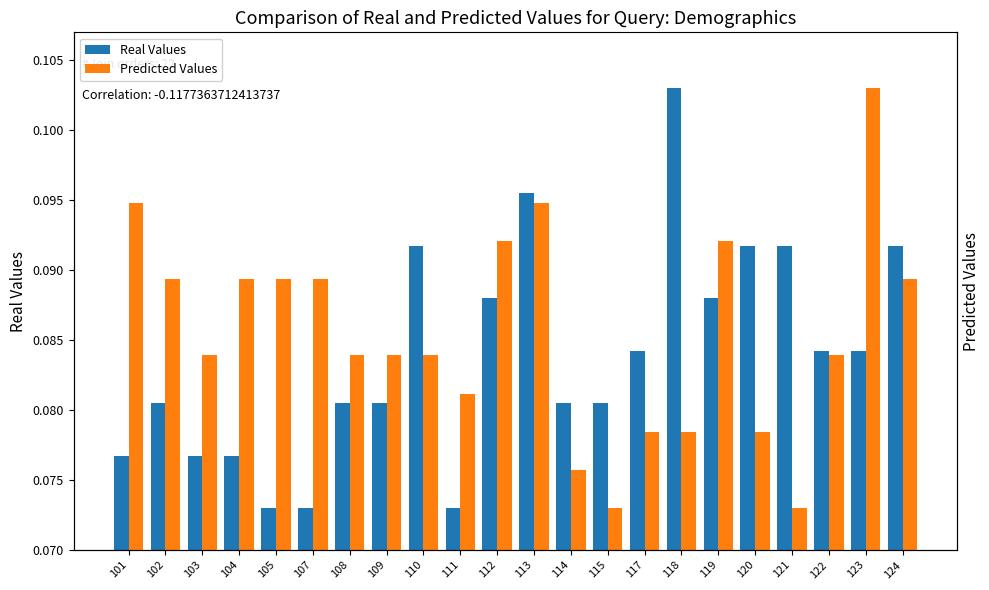

What is the average value of the Real Values series?

0.1